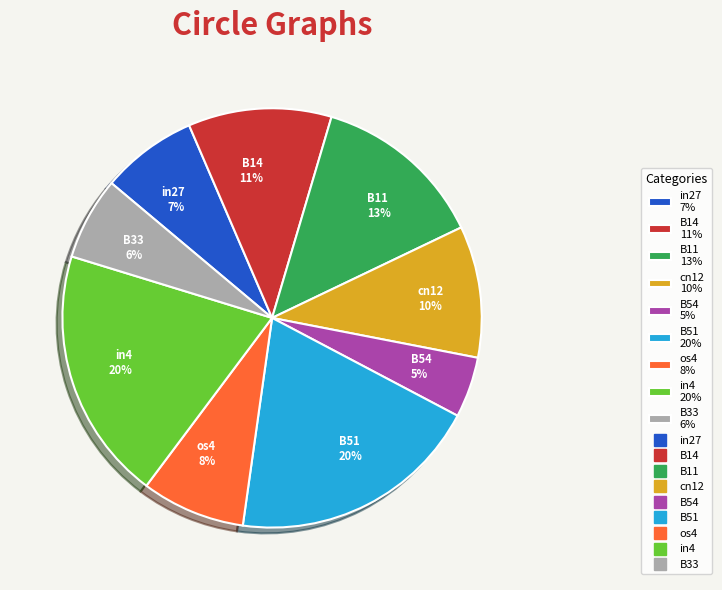

The B11 slice represents 13% of the pie. True or false?

True